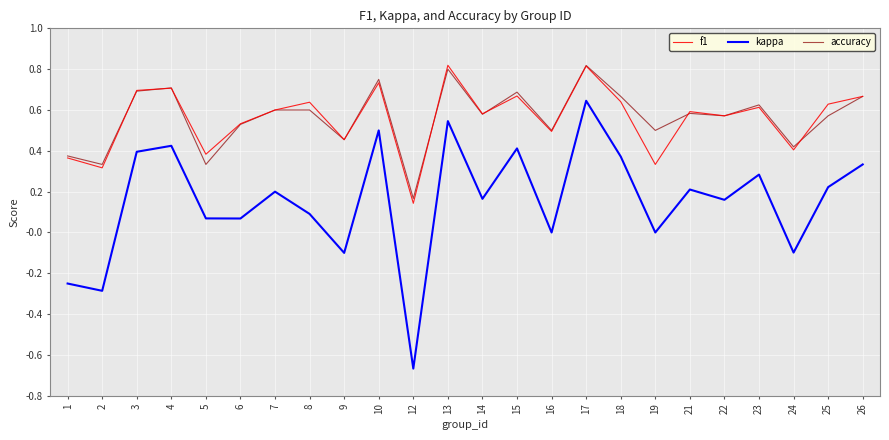

Count the f1 values in the range 0 to 1.

24